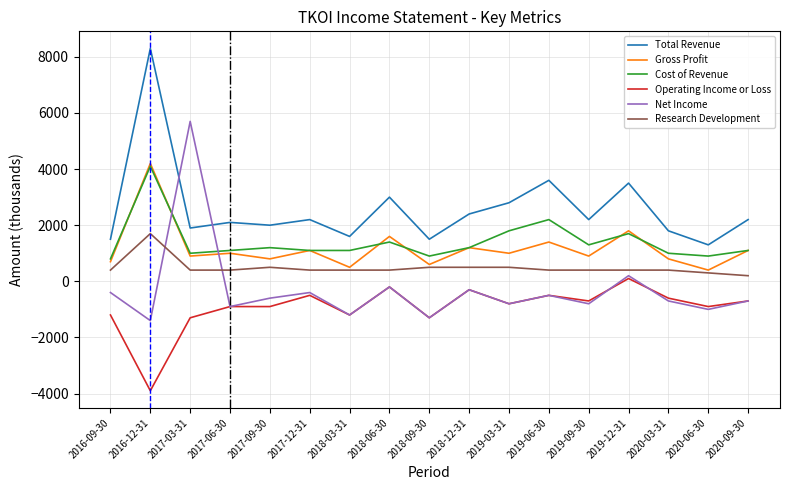

Which series has the largest total across all categories?

Total Revenue